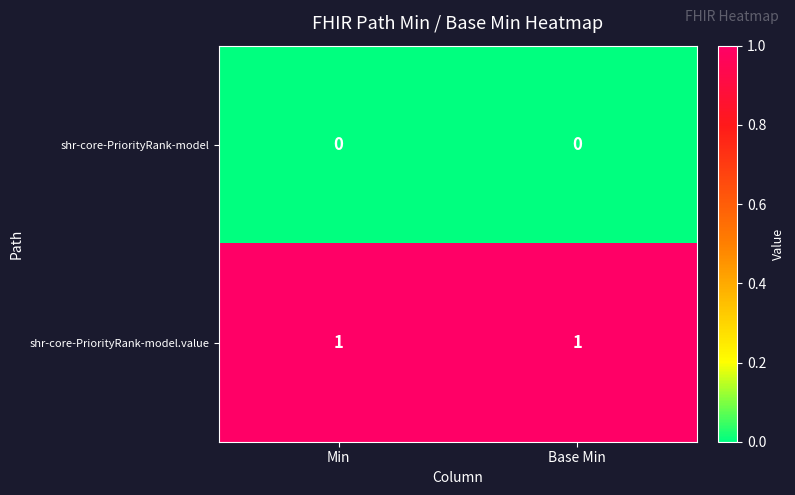

True or false: shr-core-PriorityRank-model.value has a value of 2 at Base Min.

False